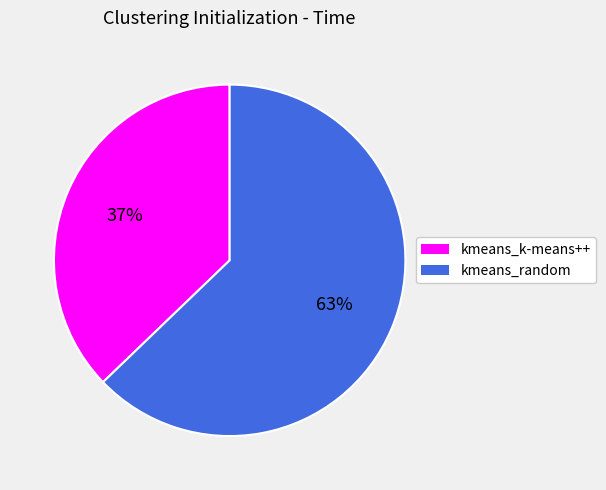

Count the number of slices in the pie.

2